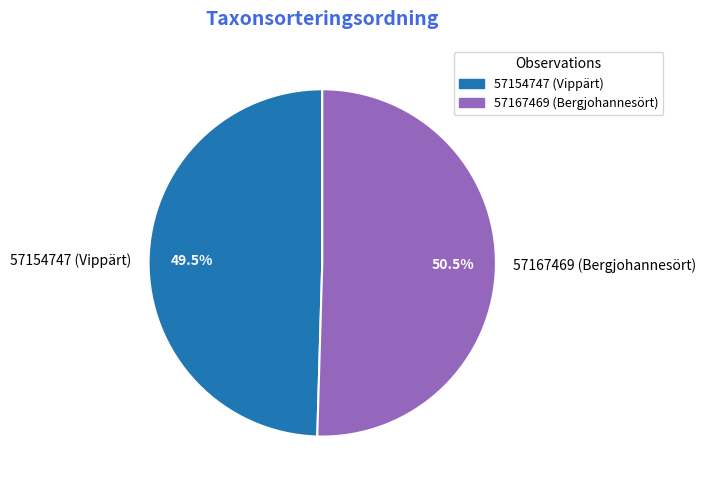

Which category has the smallest portion of the pie?

57154747 (Vippärt)